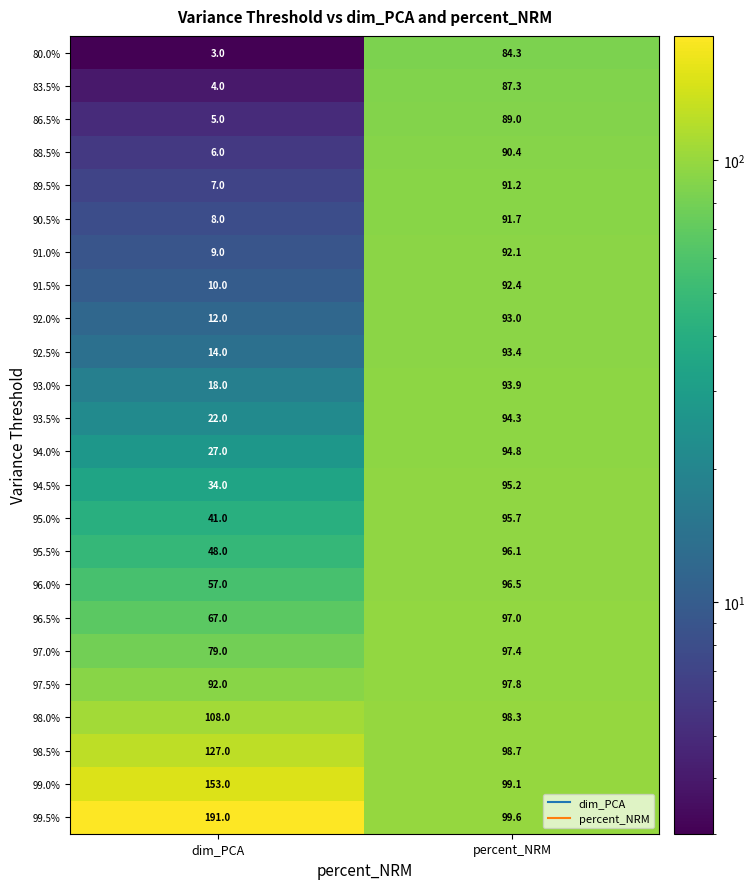

Which category has the highest value across all series?

dim_PCA